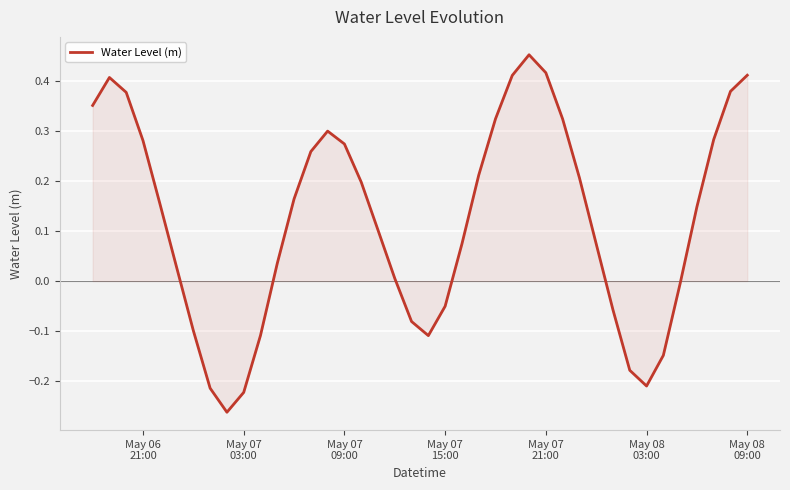

What is the difference between the maximum and minimum values?

0.7